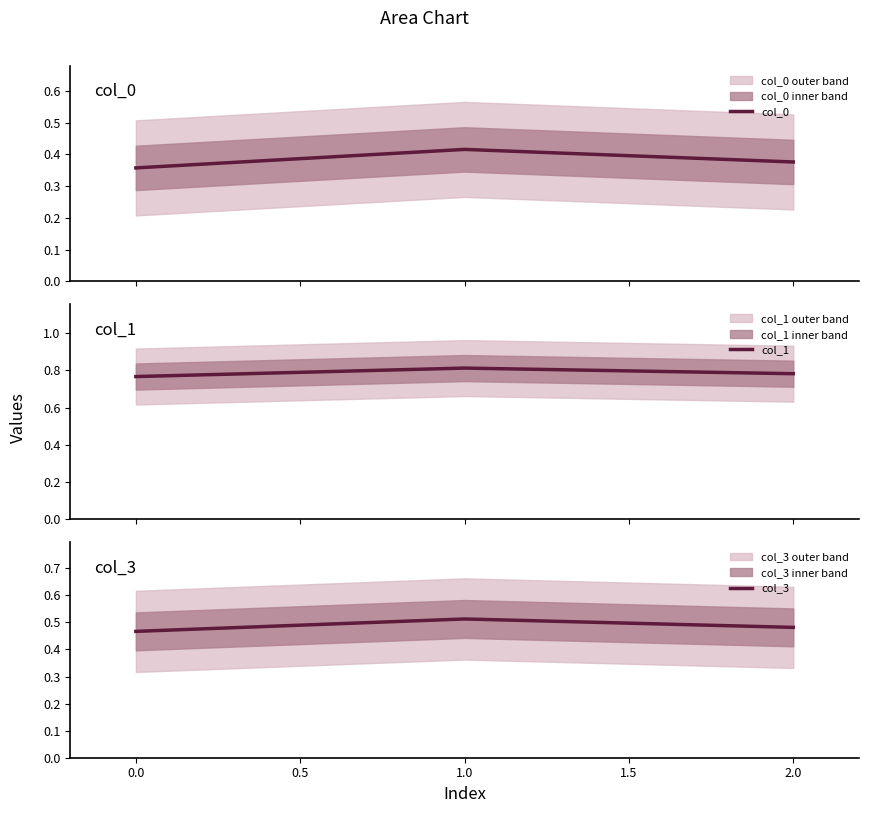

Count the col_0 values in the range 0 to 1.

3